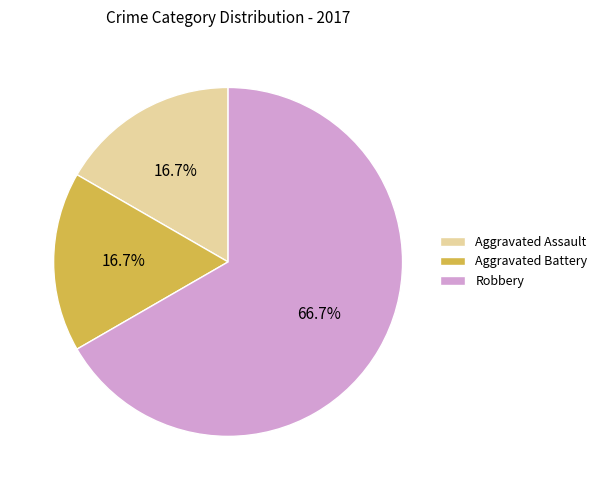

To the nearest percent, what is the difference between the Aggravated Assault and Robbery slice percentages?

50%